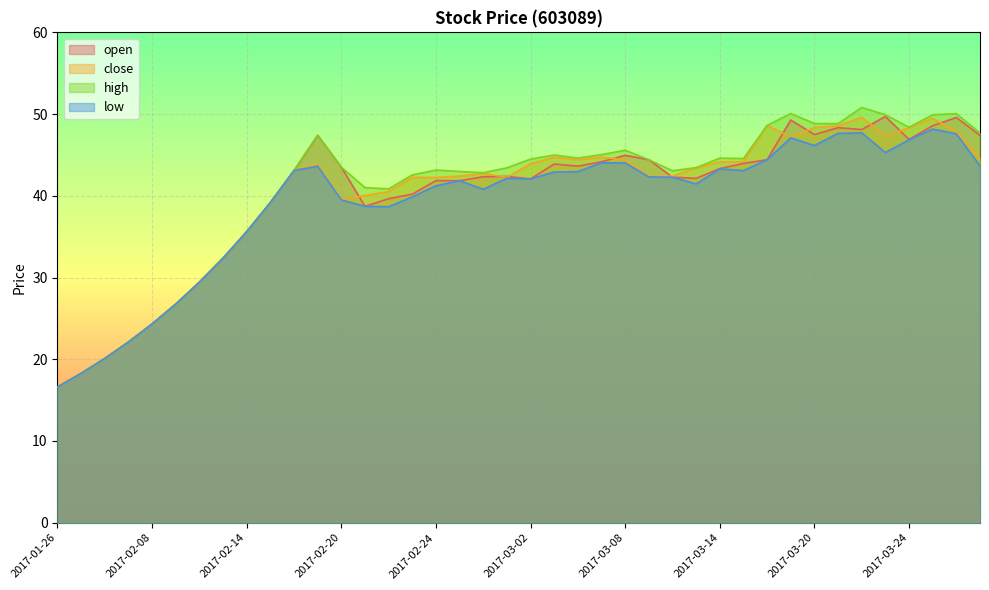

Reading left to right, extract all data points from this chart.

open: 2017-01-26=16.6	2017-02-03=18.3	2017-02-06=20.1	2017-02-07=22.1	2017-02-08=24.3	2017-02-09=26.8	2017-02-10=29.4	2017-02-13=32.4	2017-02-14=35.6	2017-02-15=39.2	2017-02-16=43.1	2017-02-17=47.4	2017-02-20=43.5	2017-02-21=38.7	2017-02-22=39.6	2017-02-23=40.2	2017-02-24=41.9	2017-02-27=41.9	2017-02-28=42.3	2017-03-01=42.4	2017-03-02=42.1	2017-03-03=43.9	2017-03-06=43.6	2017-03-07=44.2	2017-03-08=45.0	2017-03-09=44.4	2017-03-10=42.3	2017-03-13=42.1	2017-03-14=43.3	2017-03-15=44.0	2017-03-16=44.4	2017-03-17=49.3	2017-03-20=47.5	2017-03-21=48.3	2017-03-22=48.1	2017-03-23=49.7	2017-03-24=46.9	2017-03-27=48.6	2017-03-28=49.6	2017-03-29=47.4
close: 2017-01-26=16.6	2017-02-03=18.3	2017-02-06=20.1	2017-02-07=22.1	2017-02-08=24.3	2017-02-09=26.8	2017-02-10=29.4	2017-02-13=32.4	2017-02-14=35.6	2017-02-15=39.2	2017-02-16=43.1	2017-02-17=43.9	2017-02-20=39.5	2017-02-21=40.0	2017-02-22=40.5	2017-02-23=42.3	2017-02-24=42.3	2017-02-27=42.4	2017-02-28=42.7	2017-03-01=42.3	2017-03-02=43.9	2017-03-03=44.7	2017-03-06=44.4	2017-03-07=44.7	2017-03-08=44.4	2017-03-09=42.4	2017-03-10=42.4	2017-03-13=43.4	2017-03-14=44.2	2017-03-15=44.2	2017-03-16=48.6	2017-03-17=47.2	2017-03-20=48.3	2017-03-21=48.6	2017-03-22=49.6	2017-03-23=47.3	2017-03-24=48.3	2017-03-27=49.5	2017-03-28=47.8	2017-03-29=44.6
high: 2017-01-26=16.6	2017-02-03=18.3	2017-02-06=20.1	2017-02-07=22.1	2017-02-08=24.3	2017-02-09=26.8	2017-02-10=29.4	2017-02-13=32.4	2017-02-14=35.6	2017-02-15=39.2	2017-02-16=43.1	2017-02-17=47.4	2017-02-20=43.5	2017-02-21=41.0	2017-02-22=40.9	2017-02-23=42.6	2017-02-24=43.1	2017-02-27=43.0	2017-02-28=42.8	2017-03-01=43.4	2017-03-02=44.5	2017-03-03=45.0	2017-03-06=44.6	2017-03-07=45.0	2017-03-08=45.6	2017-03-09=44.4	2017-03-10=43.1	2017-03-13=43.4	2017-03-14=44.6	2017-03-15=44.6	2017-03-16=48.6	2017-03-17=50.1	2017-03-20=48.8	2017-03-21=48.8	2017-03-22=50.8	2017-03-23=49.9	2017-03-24=48.4	2017-03-27=49.9	2017-03-28=50.1	2017-03-29=47.7
low: 2017-01-26=16.6	2017-02-03=18.3	2017-02-06=20.1	2017-02-07=22.1	2017-02-08=24.3	2017-02-09=26.8	2017-02-10=29.4	2017-02-13=32.4	2017-02-14=35.6	2017-02-15=39.2	2017-02-16=43.1	2017-02-17=43.6	2017-02-20=39.5	2017-02-21=38.7	2017-02-22=38.7	2017-02-23=39.9	2017-02-24=41.2	2017-02-27=41.9	2017-02-28=40.8	2017-03-01=42.1	2017-03-02=42.1	2017-03-03=42.9	2017-03-06=43.0	2017-03-07=44.0	2017-03-08=44.0	2017-03-09=42.3	2017-03-10=42.3	2017-03-13=41.5	2017-03-14=43.3	2017-03-15=43.1	2017-03-16=44.4	2017-03-17=47.1	2017-03-20=46.2	2017-03-21=47.6	2017-03-22=47.7	2017-03-23=45.3	2017-03-24=46.9	2017-03-27=48.2	2017-03-28=47.6	2017-03-29=43.7